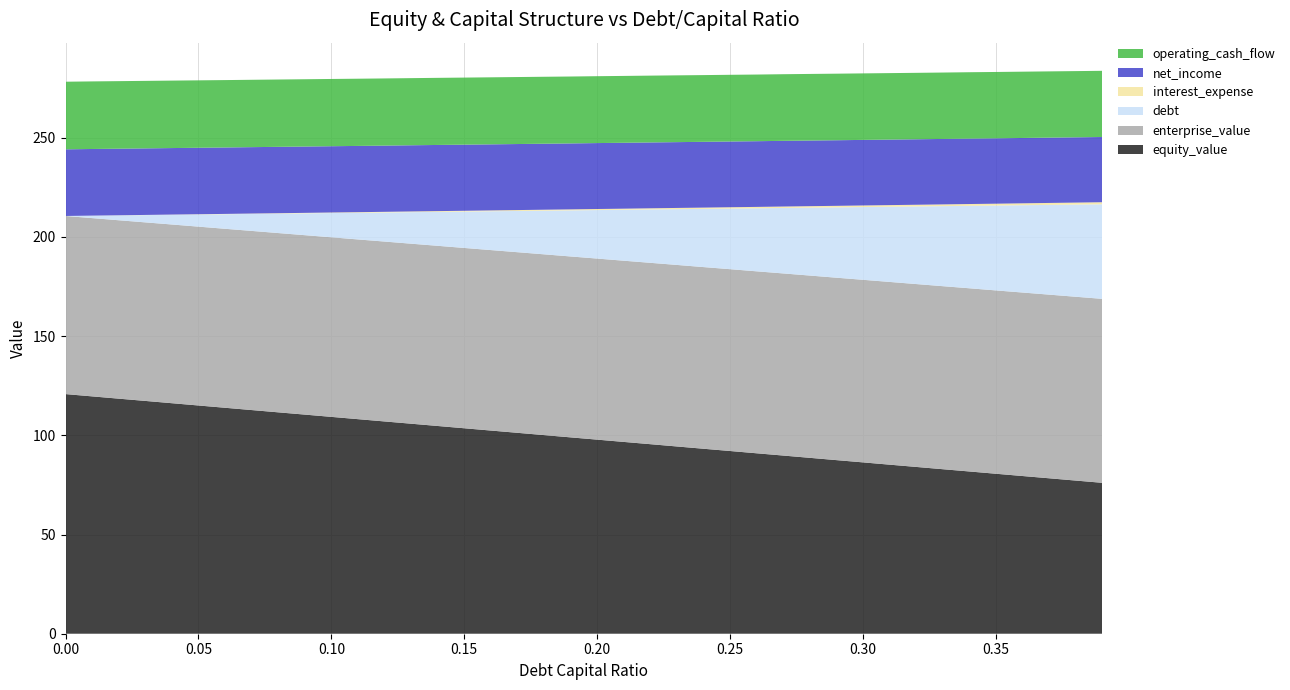

Reading left to right, what are all the values shown in this chart?

equity_value: 120.8	119.6	118.5	117.3	116.2	115.0	113.9	112.7	111.6	110.4	109.3	108.1	107.0	105.8	104.7	103.5	102.4	101.2	100.1	99.0	97.8	96.7	95.5	94.4	93.2	92.1	90.9	89.8	88.6	87.5	86.3	85.2	84.1	82.9	81.8	80.6	79.5	78.3	77.2	76.0
enterprise_value: 89.8	89.8	89.9	90.0	90.1	90.1	90.2	90.3	90.3	90.4	90.5	90.6	90.7	90.7	90.8	90.9	91.0	91.0	91.1	91.2	91.2	91.3	91.4	91.5	91.5	91.6	91.7	91.8	91.9	91.9	92.0	92.1	92.2	92.2	92.3	92.4	92.5	92.5	92.6	92.7
debt: 0.0	1.2	2.4	3.7	4.9	6.1	7.3	8.6	9.8	11.0	12.2	13.4	14.7	15.9	17.1	18.3	19.6	20.8	22.0	23.2	24.4	25.7	26.9	28.1	29.3	30.6	31.8	33.0	34.2	35.4	36.7	37.9	39.1	40.3	41.5	42.8	44.0	45.2	46.4	47.7
interest_expense: 0.0	0.0	0.1	0.1	0.1	0.1	0.2	0.2	0.2	0.2	0.3	0.3	0.3	0.3	0.4	0.4	0.4	0.5	0.5	0.5	0.5	0.6	0.6	0.6	0.6	0.7	0.7	0.7	0.7	0.8	0.8	0.8	0.9	0.9	0.9	0.9	1.0	1.0	1.0	1.0
net_income: 33.6	33.6	33.6	33.5	33.5	33.5	33.5	33.5	33.5	33.4	33.4	33.4	33.4	33.4	33.3	33.3	33.3	33.3	33.3	33.2	33.2	33.2	33.2	33.2	33.1	33.1	33.1	33.1	33.1	33.1	33.0	33.0	33.0	33.0	33.0	33.0	32.9	32.9	32.9	32.9
operating_cash_flow: 34.1	34.1	34.0	34.0	34.0	34.0	34.0	33.9	33.9	33.9	33.9	33.9	33.9	33.8	33.8	33.8	33.8	33.8	33.7	33.7	33.7	33.7	33.7	33.6	33.6	33.6	33.6	33.6	33.6	33.5	33.5	33.5	33.5	33.5	33.5	33.4	33.4	33.4	33.4	33.4